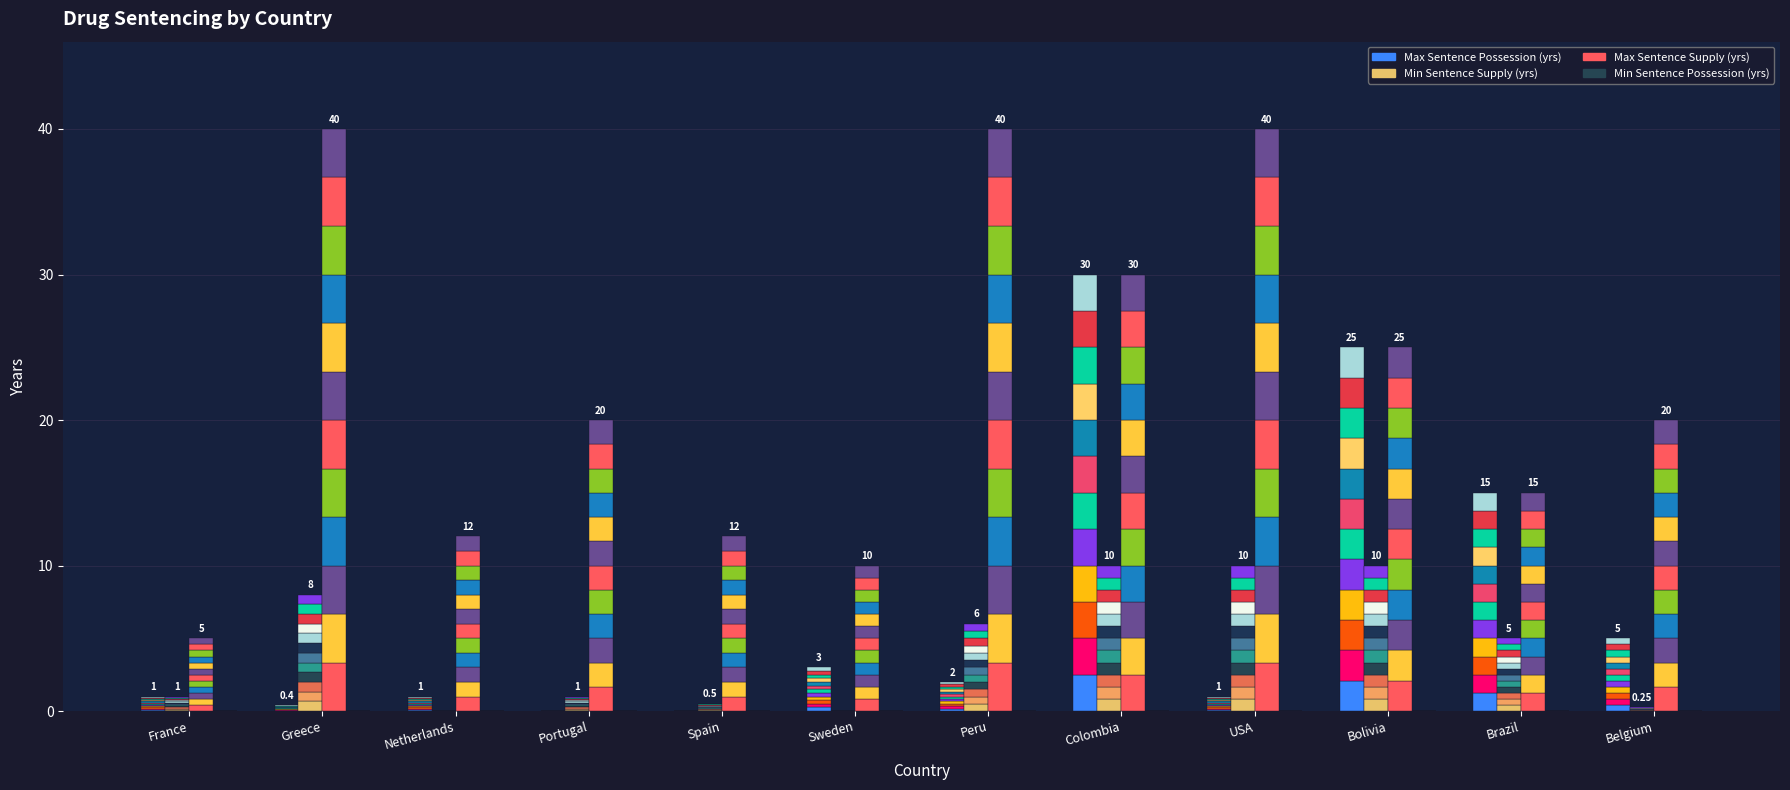

How many groups of bars are there?

12